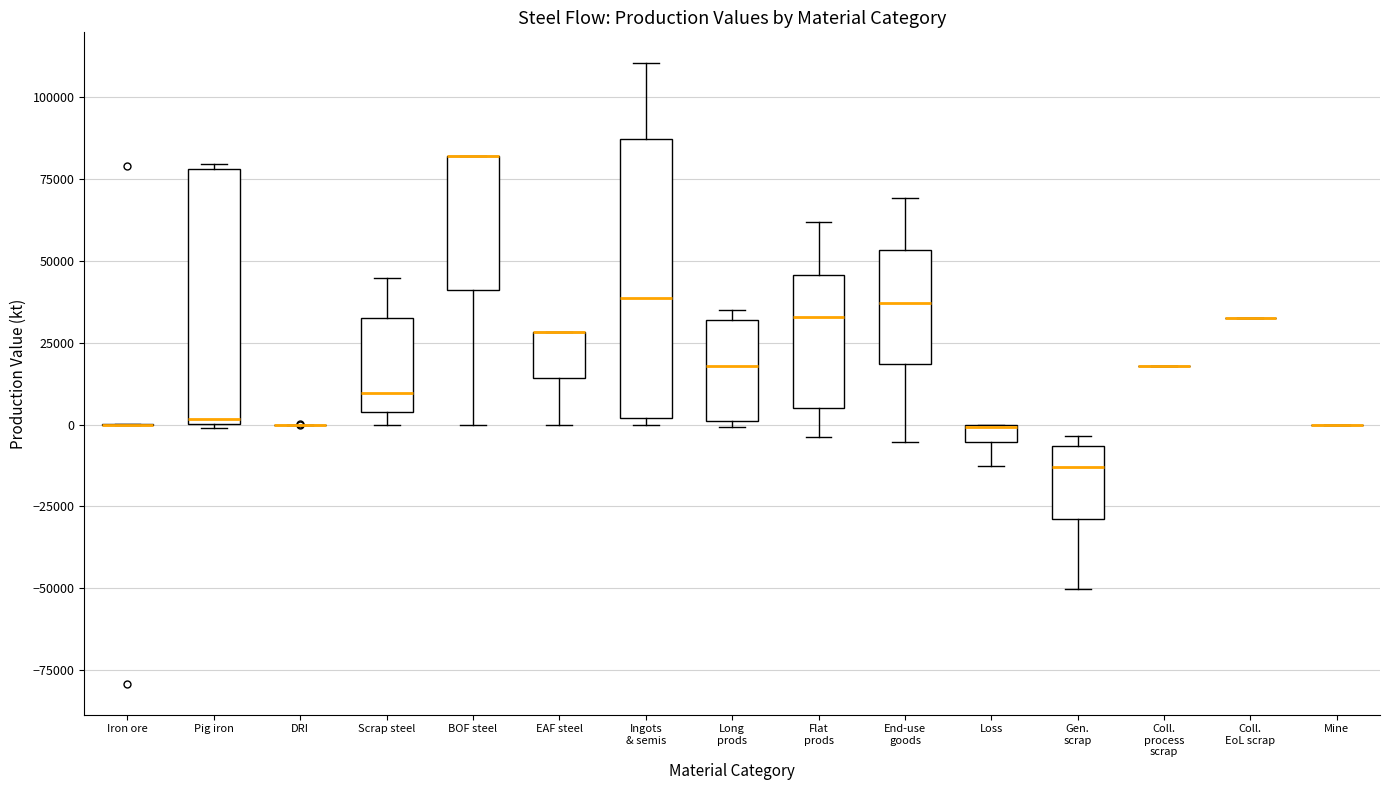

Where is the upper edge of the box for Flat prods on the y-axis? The values are not printed on the chart, so give them approximately, as read against the axis.

45000